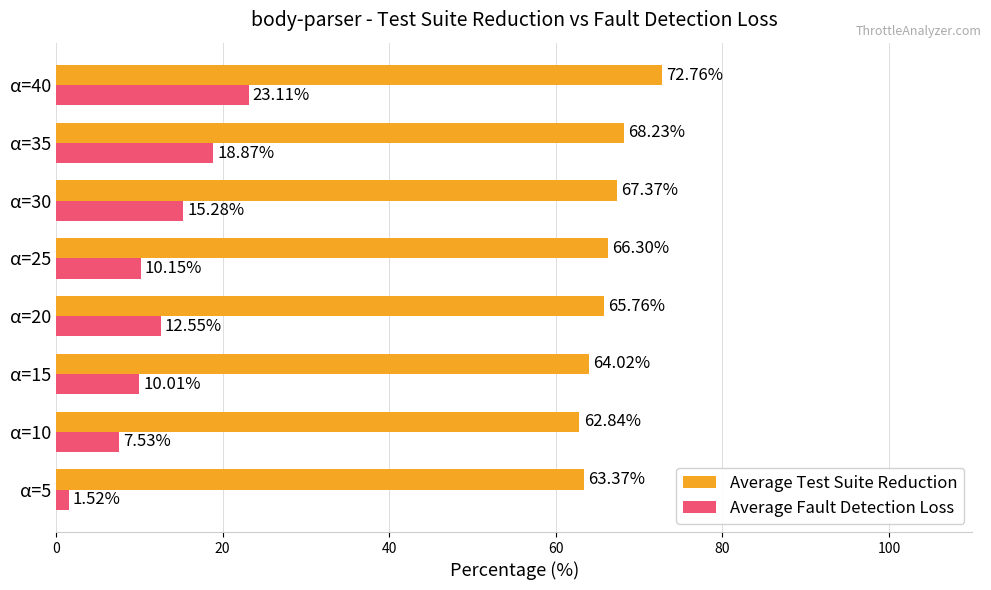

What is the maximum value shown in the chart?

72.8